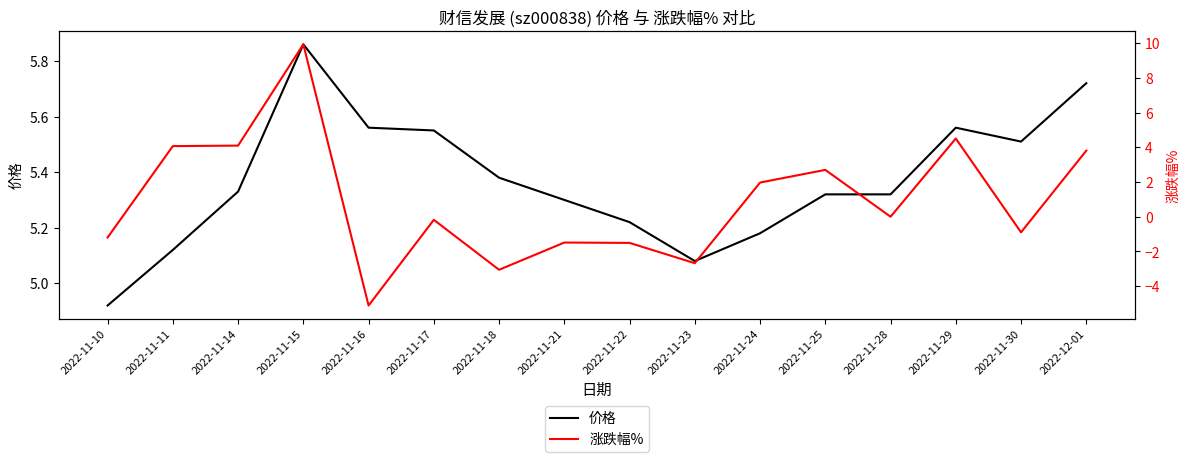

Which series has the largest range (max minus min)?

涨跌幅%